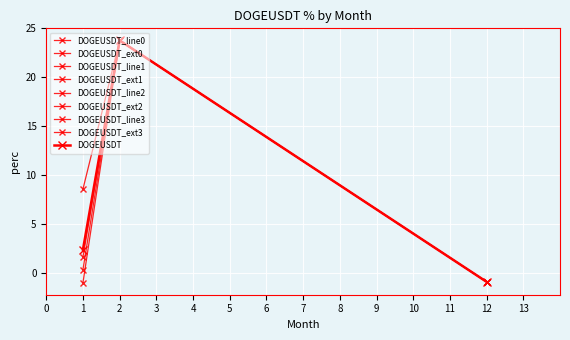

True or false: the data shows 8.6 at 1.

True